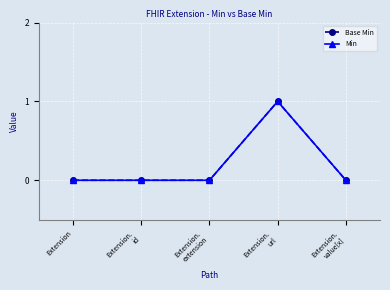

Where is Min nearest to the value 0?

Extension